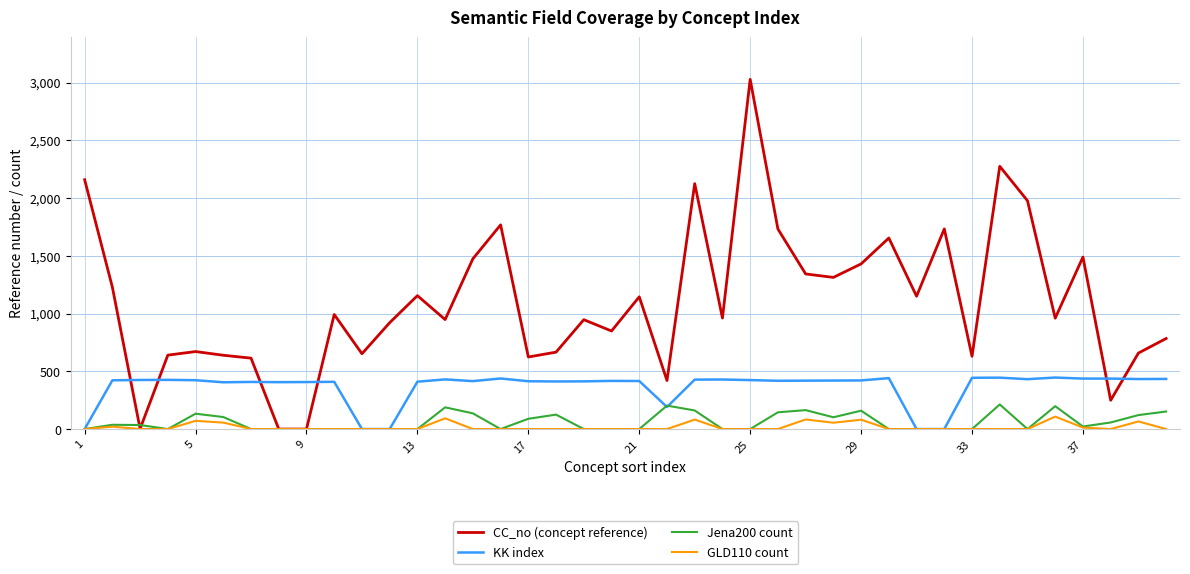

Which series has the largest range (max minus min)?

CC_no (concept reference)